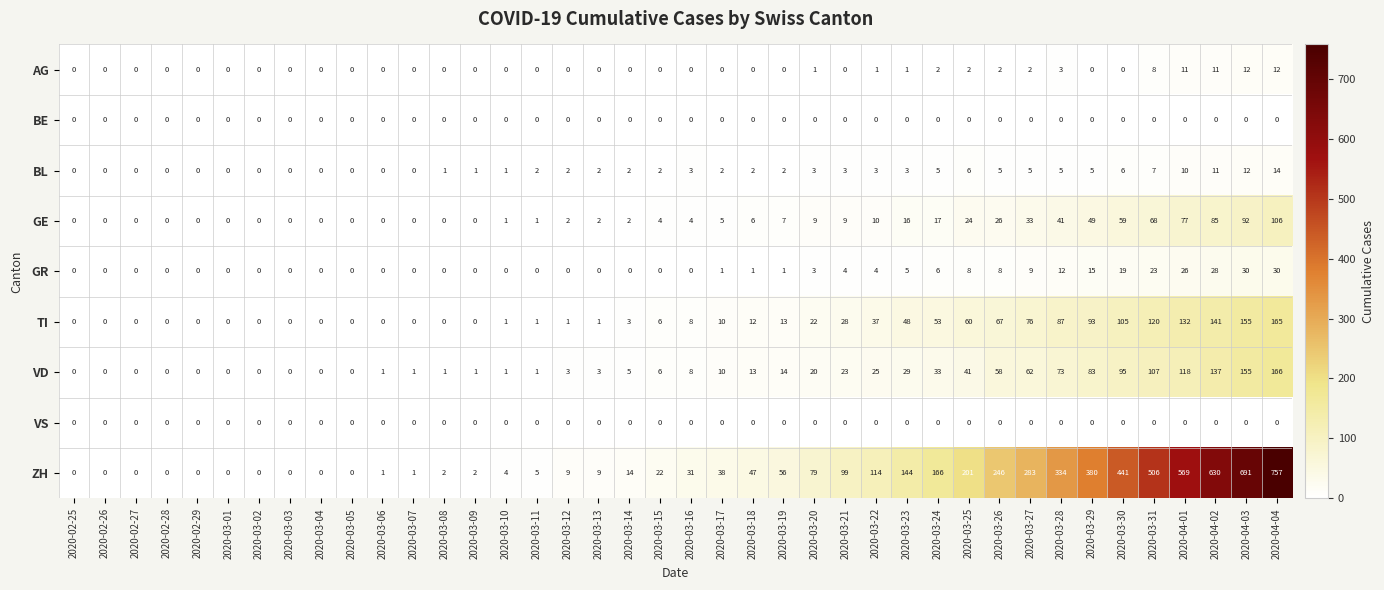

Which series changed the most between 2020-03-02 and 2020-04-03?

ZH